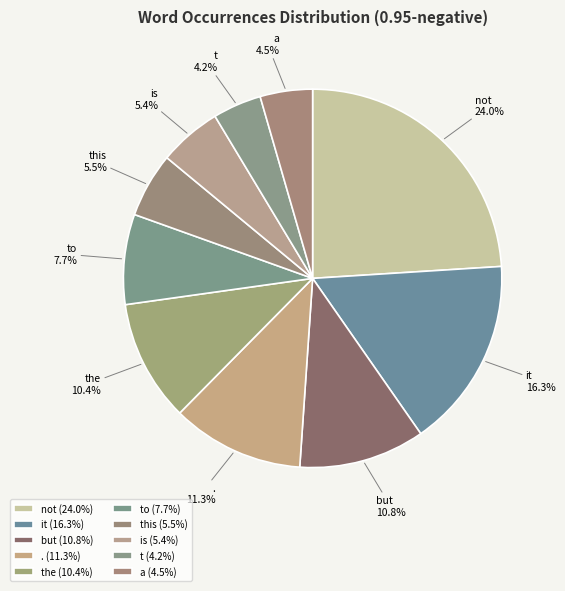

To the nearest percent, what percentage of the pie is is?

5%